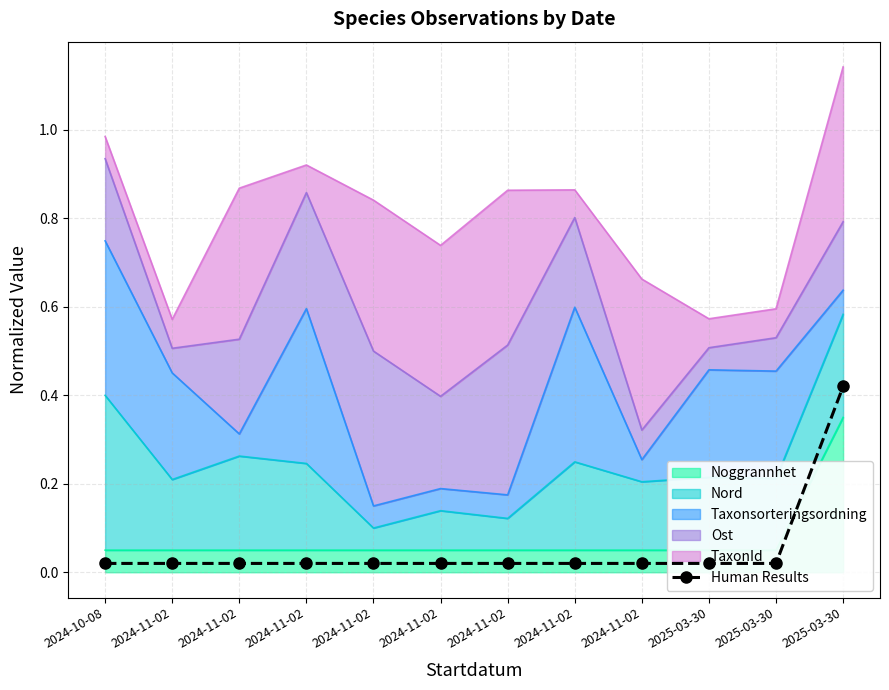

Reading left to right, list all the values displayed in this chart.

0.0	0.0	0.0	0.0	0.0	0.0	0.0	0.0	0.0	0.0	0.0	0.4